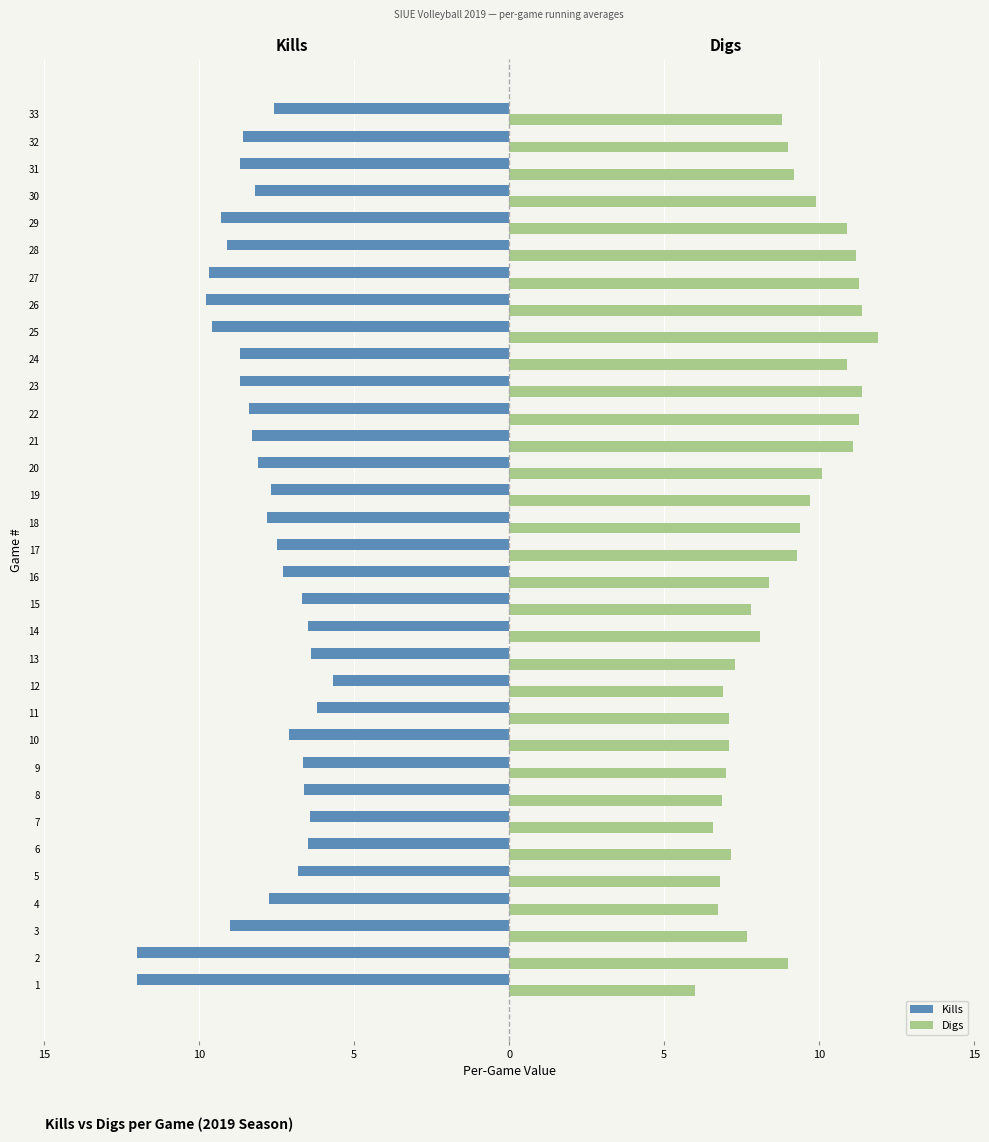

How many values in the Digs series exceed 9?

15